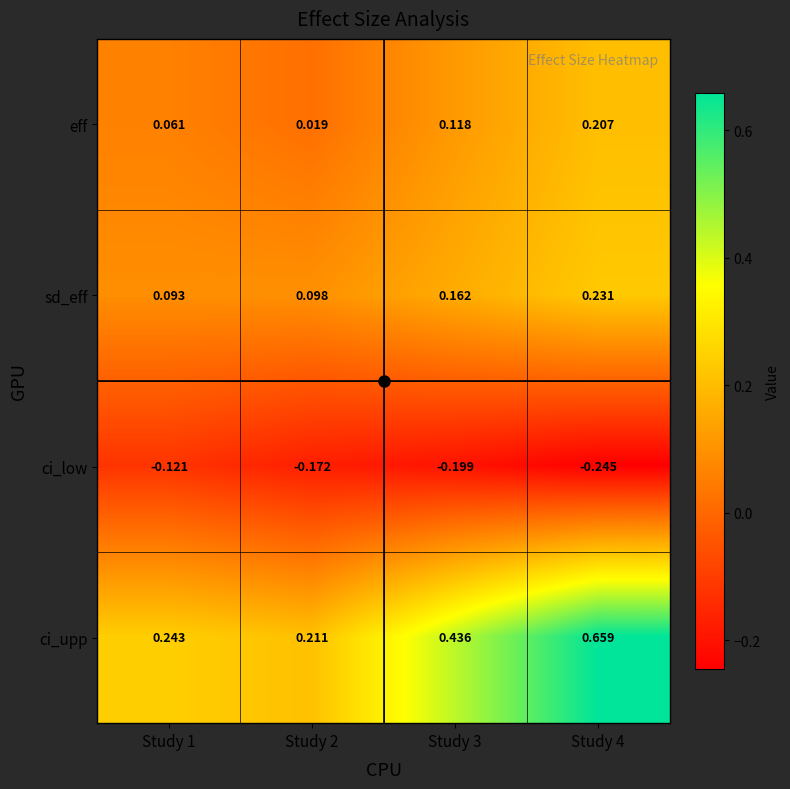

Rank the series at Study 2 from highest to lowest value.

ci_upp, sd_eff, eff, ci_low